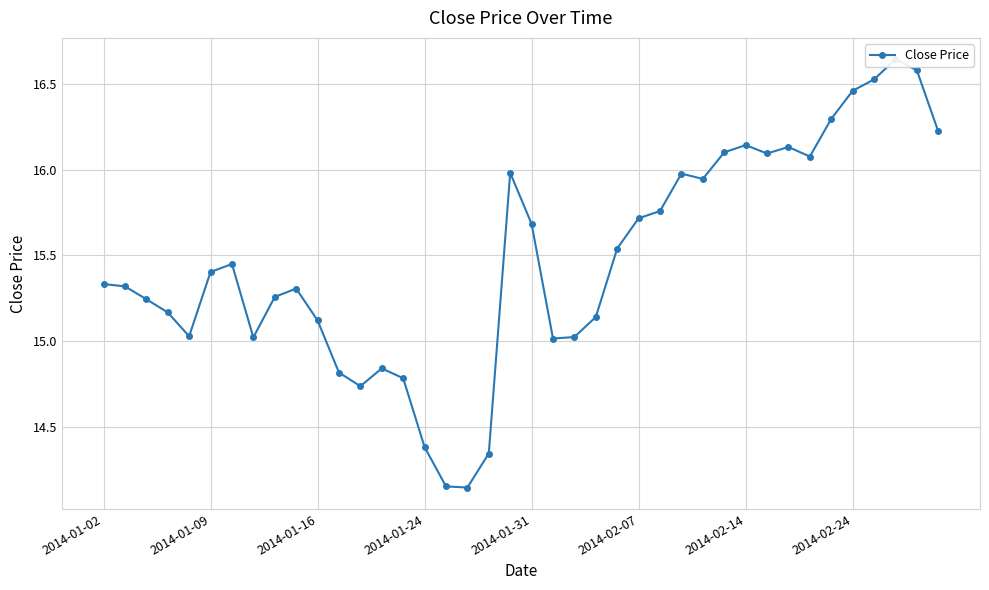

What is the ratio of the value at 2014-01-24 to the value at 14?

1.0